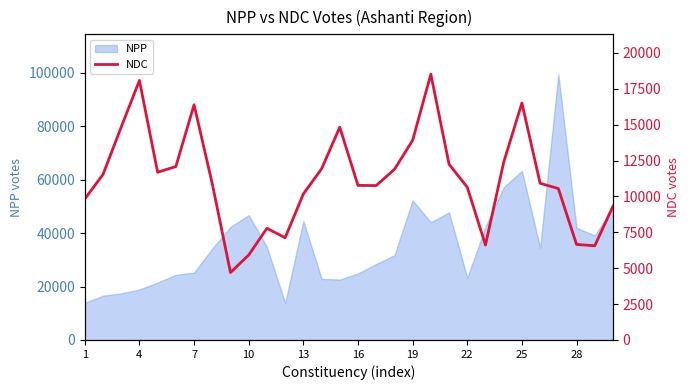

What is the minimum value for NPP?

13784